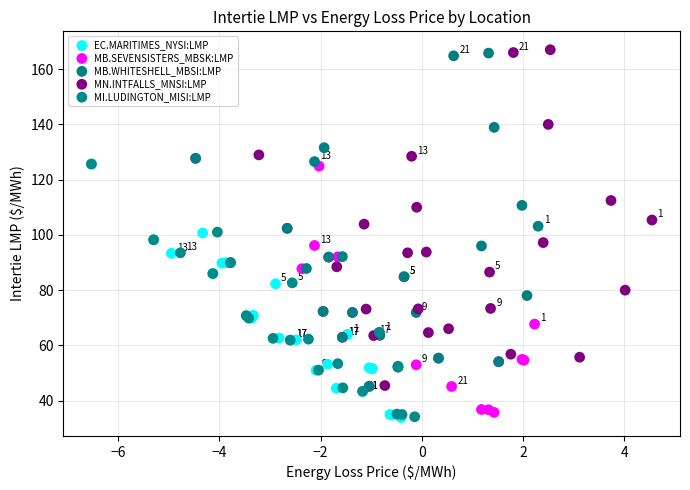

Which series has the largest Y range (max minus min)?

MN.INTFALLS_MNSI:LMP